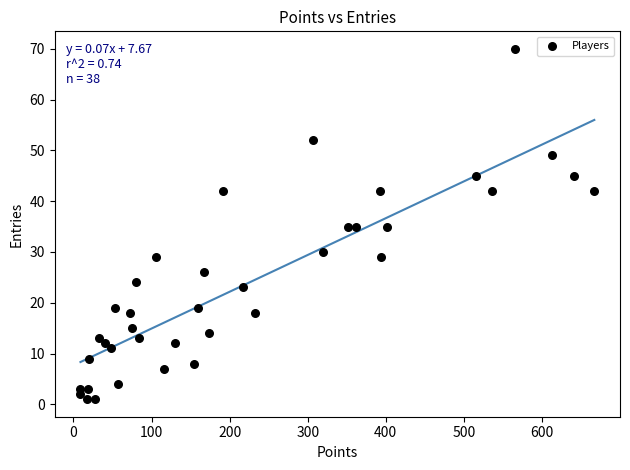

What is the range of X values (max minus min)?

658